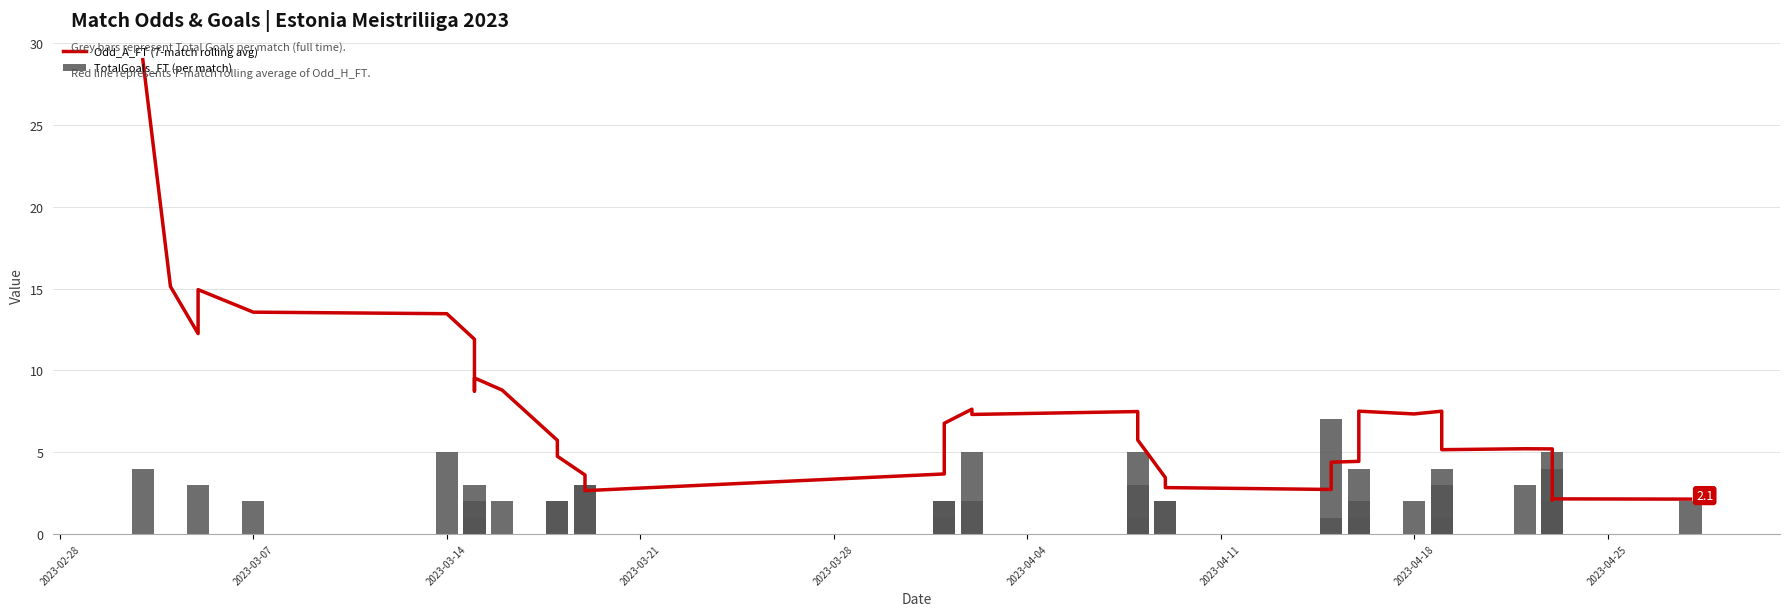

List the series in order of their overall mean, highest first.

Odd_A_FT (7-match rolling avg), TotalGoals_FT (per match)